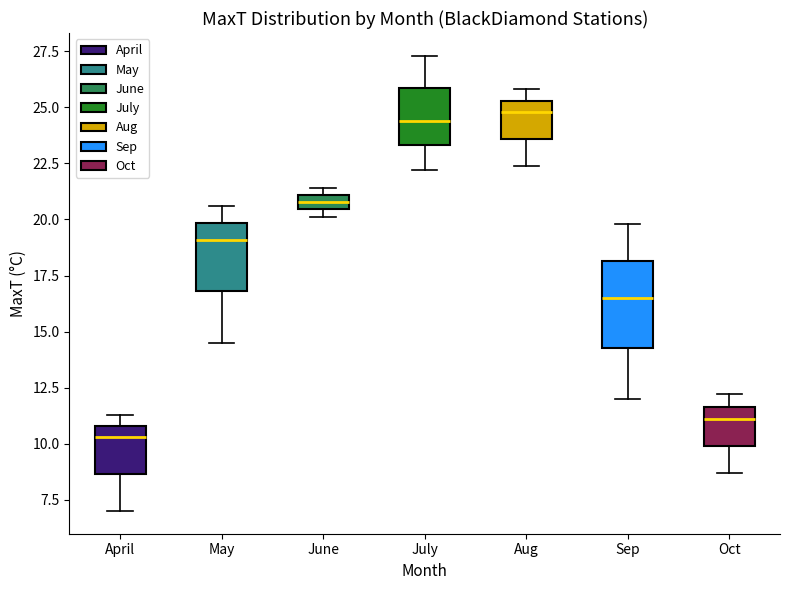

Which box is the tallest, from its lower edge to its upper edge?

Sep